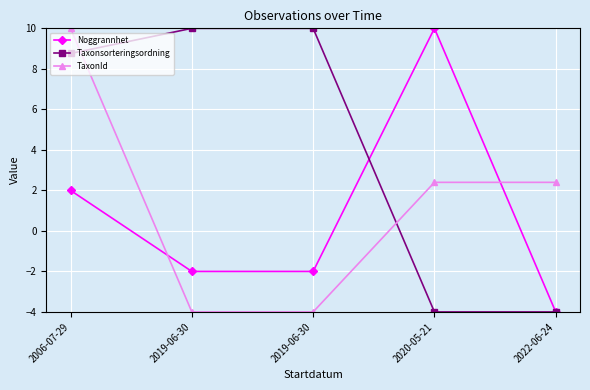

How many values in Noggrannhet are below zero?

3